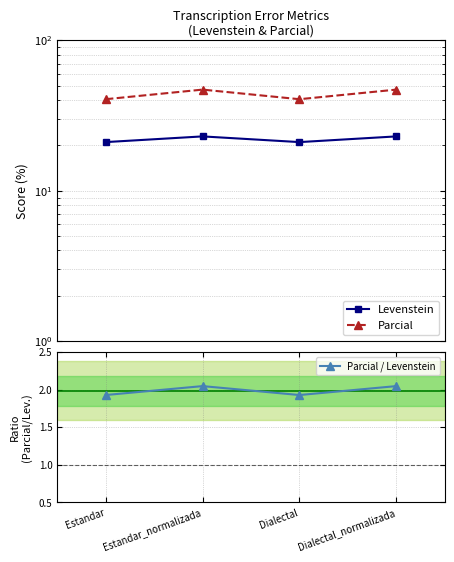

True or false: Levenstein and Parcial / Levenstein cross at least once.

False